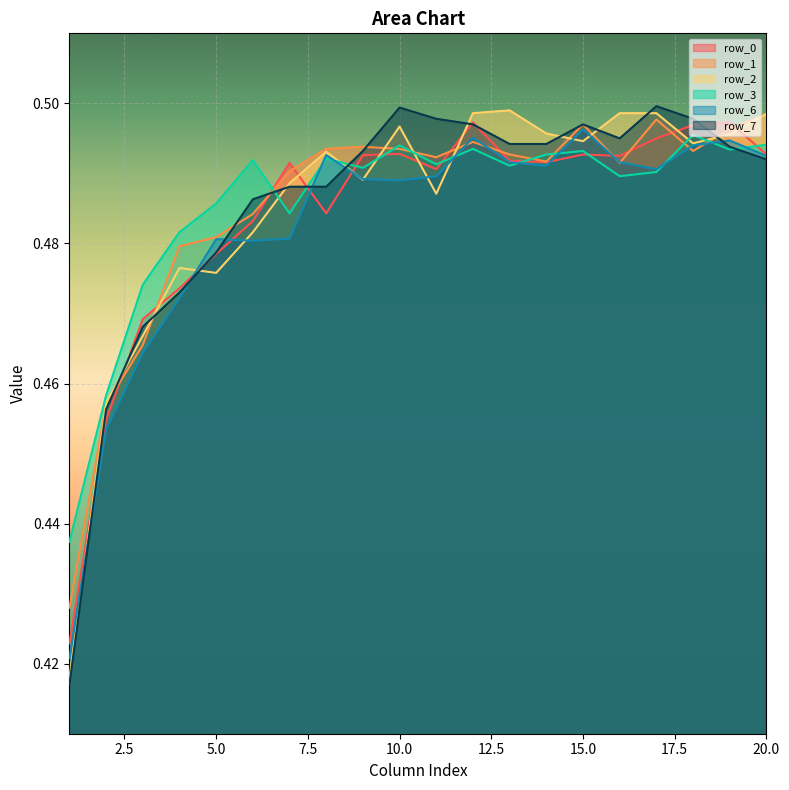

Reading right to left, transcribe all the data shown in this chart.

row_0: 0.5	0.5	0.5	0.5	0.5	0.5	0.5	0.5	0.5	0.5	0.5	0.5	0.5	0.5	0.5	0.5	0.5	0.5	0.5	0.4
row_1: 0.5	0.5	0.5	0.5	0.5	0.5	0.5	0.5	0.5	0.5	0.5	0.5	0.5	0.5	0.5	0.5	0.5	0.5	0.5	0.4
row_2: 0.5	0.5	0.5	0.5	0.5	0.5	0.5	0.5	0.5	0.5	0.5	0.5	0.5	0.5	0.5	0.5	0.5	0.5	0.5	0.4
row_3: 0.5	0.5	0.5	0.5	0.5	0.5	0.5	0.5	0.5	0.5	0.5	0.5	0.5	0.5	0.5	0.5	0.5	0.5	0.5	0.4
row_6: 0.5	0.5	0.5	0.5	0.5	0.5	0.5	0.5	0.5	0.5	0.5	0.5	0.5	0.5	0.5	0.5	0.5	0.5	0.5	0.4
row_7: 0.5	0.5	0.5	0.5	0.5	0.5	0.5	0.5	0.5	0.5	0.5	0.5	0.5	0.5	0.5	0.5	0.5	0.5	0.5	0.4